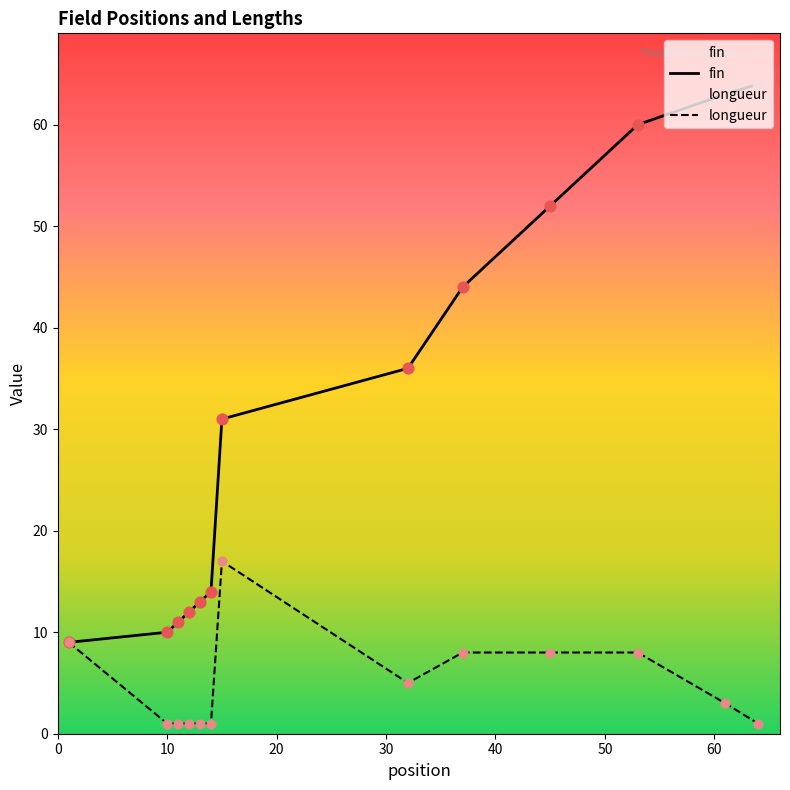

At which category is the sum across all series the highest?

53